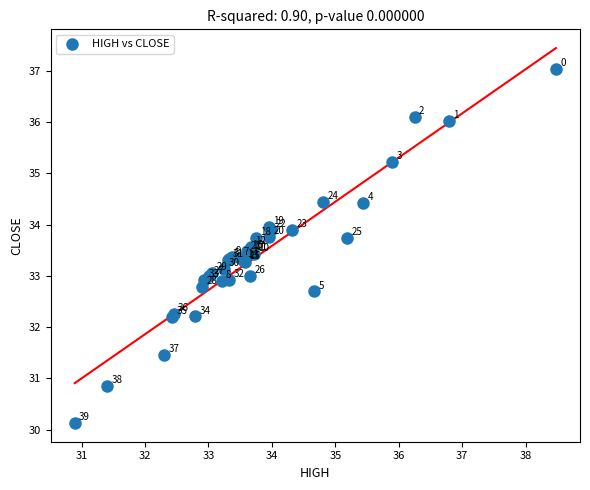

What Y value in the scatter plot is closest to 33?

33.0